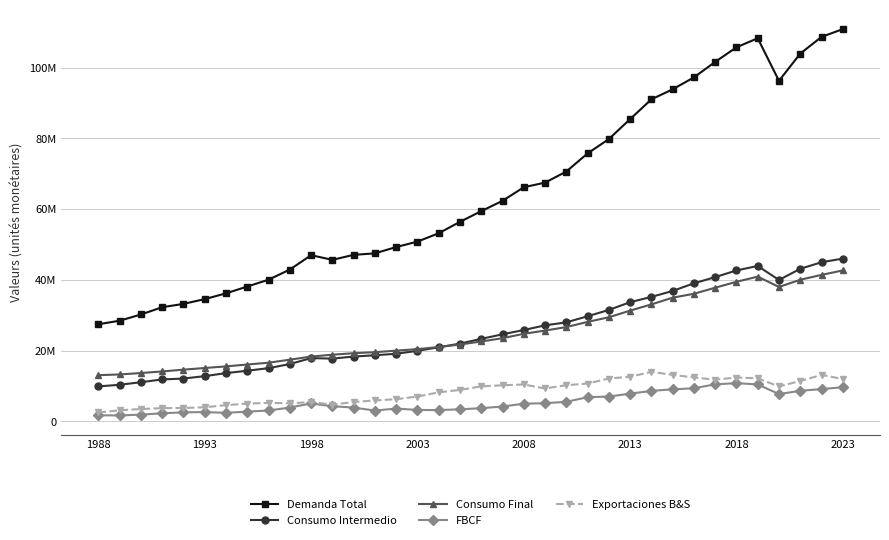

Does the chart have visible grid lines?

Yes